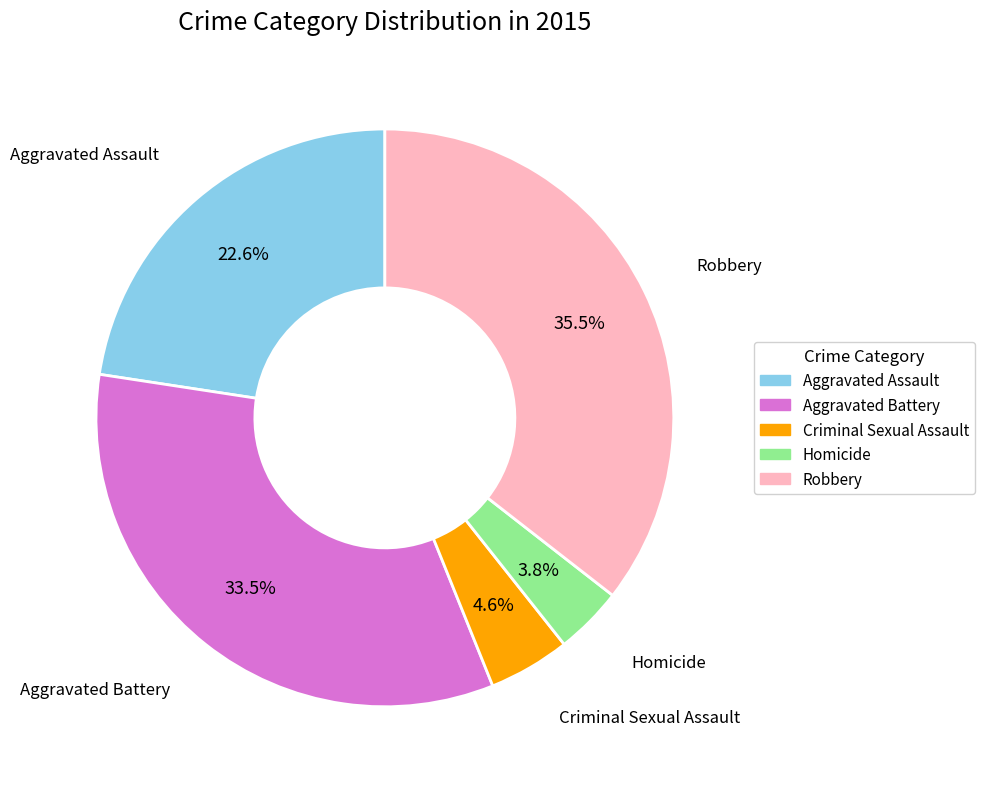

Which category has the smallest portion of the pie?

Homicide